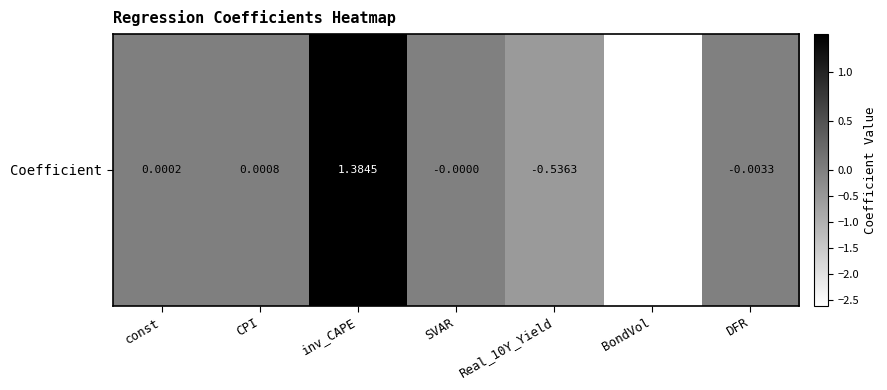

List the labels in order of value, largest first.

inv_CAPE, CPI, const, SVAR, DFR, Real_10Y_Yield, BondVol